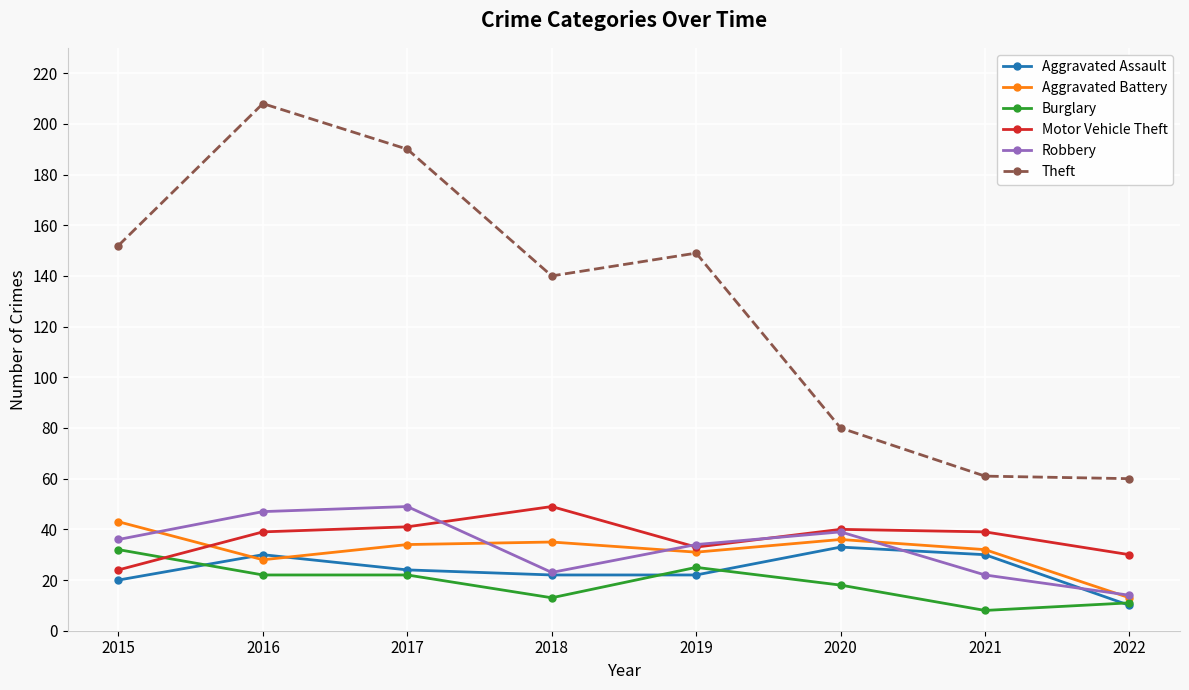

True or false: Burglary and Aggravated Battery cross at least once.

False